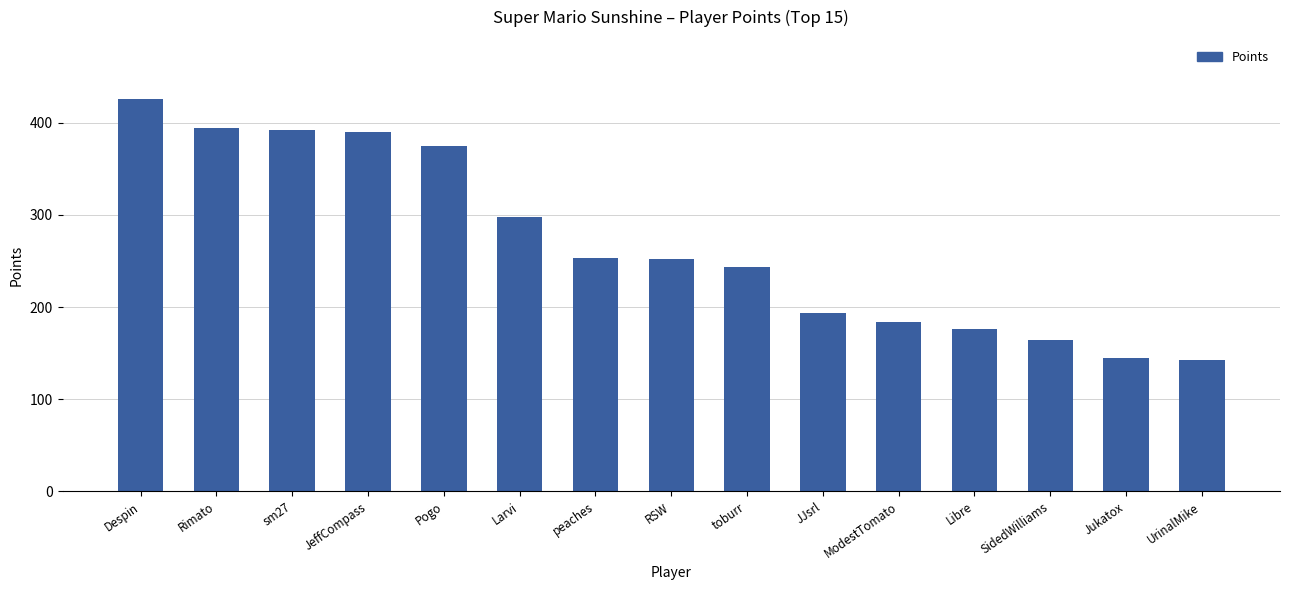

What is the change in value from Pogo to RSW?

-123